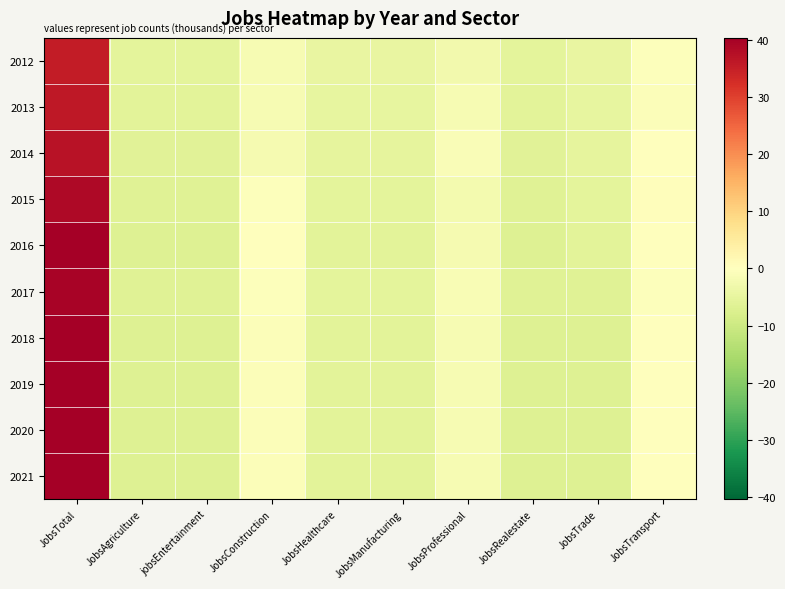

What is the total value across all series at JobsRealestate?

-64.2